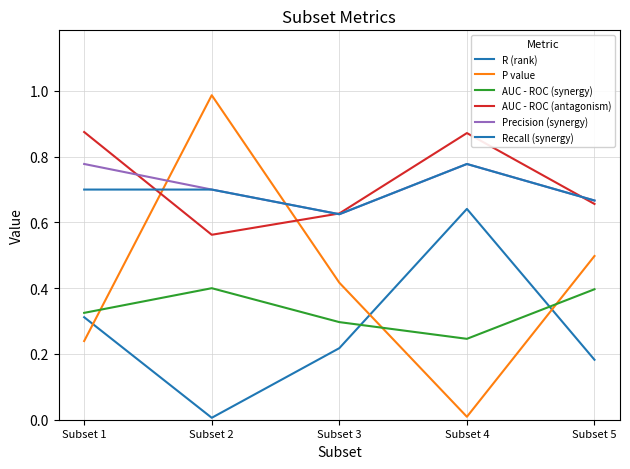

Does the chart have visible grid lines?

Yes